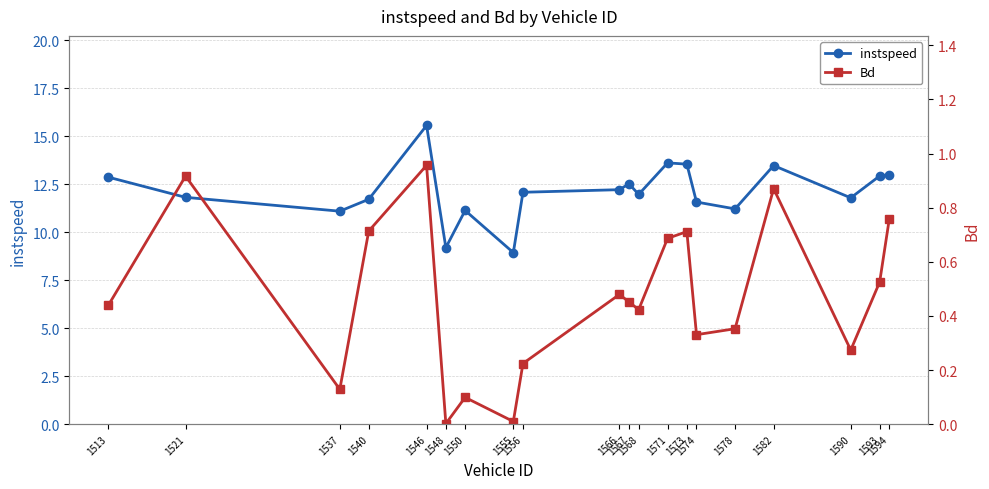

Reading left to right, extract all data points from this chart.

instspeed: 12.9	11.8	11.1	11.7	15.6	9.2	11.1	8.9	12.1	12.2	12.5	12.0	13.6	13.5	11.6	11.2	13.5	11.8	12.9	13.0
Bd: 0.4	0.9	0.1	0.7	1.0	0.0	0.1	0.0	0.2	0.5	0.5	0.4	0.7	0.7	0.3	0.4	0.9	0.3	0.5	0.8